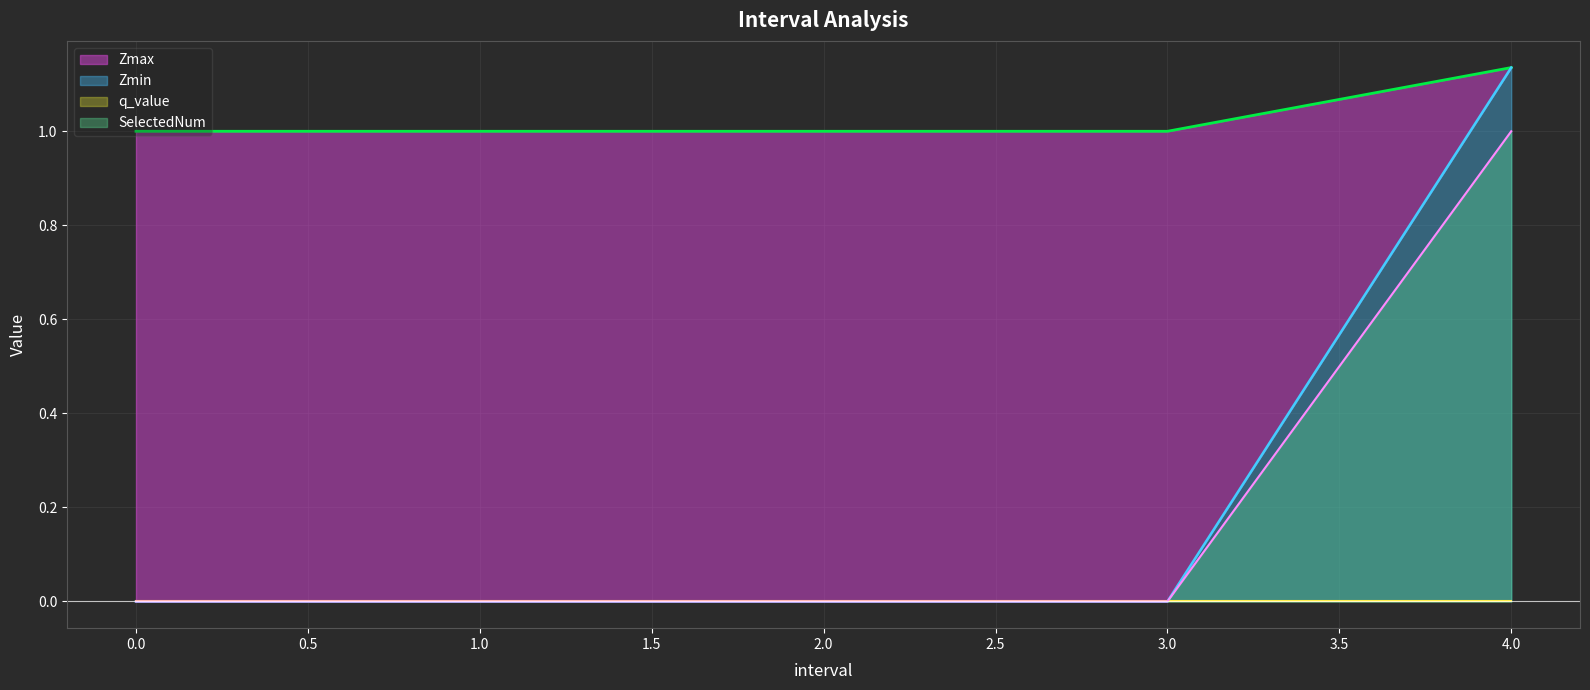

True or false: Zmin has a value of 0.0 at 1.

True